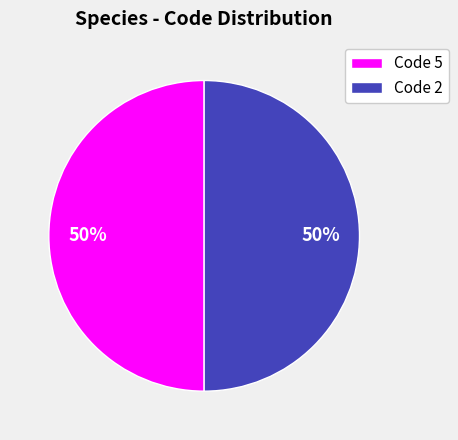

What is the ratio of the value at Code 5 to the value at Code 2?

1.0